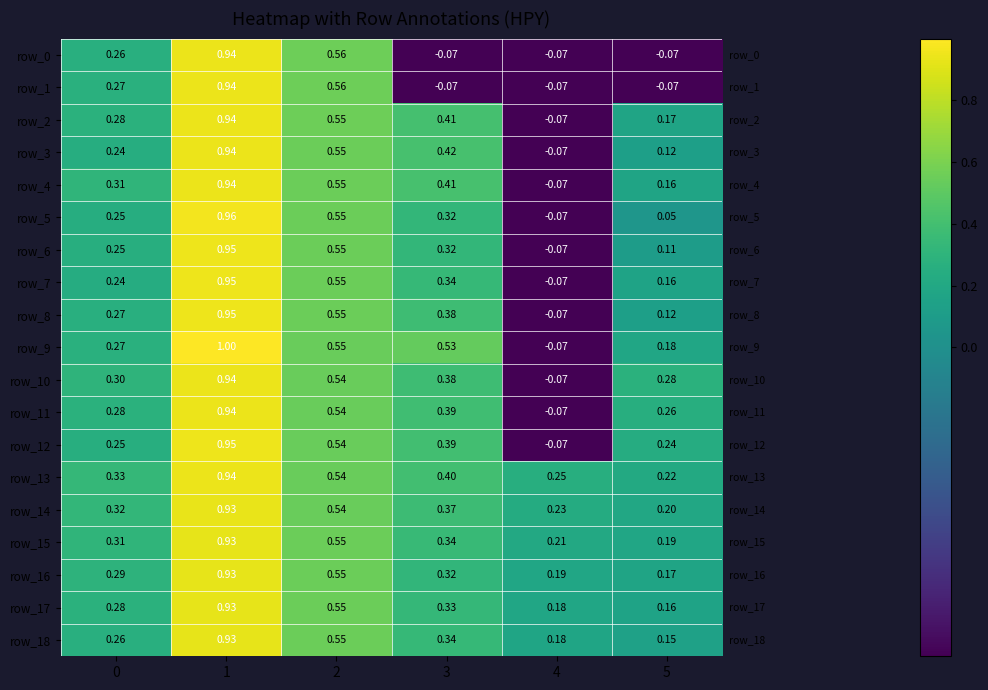

What is the average value of the row_9 series?

0.4